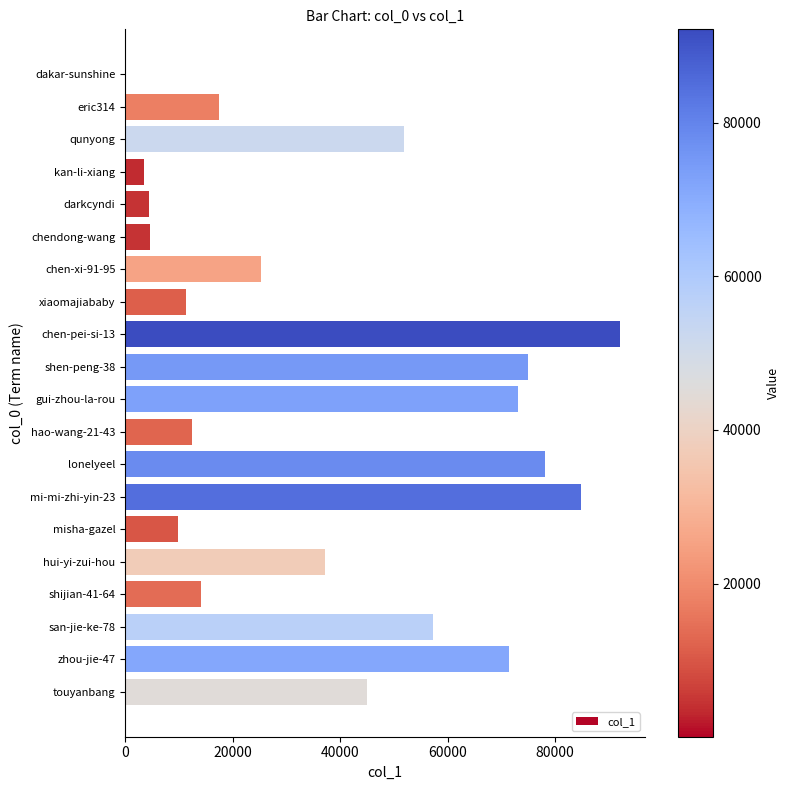

How many distinct data groups are displayed?

1